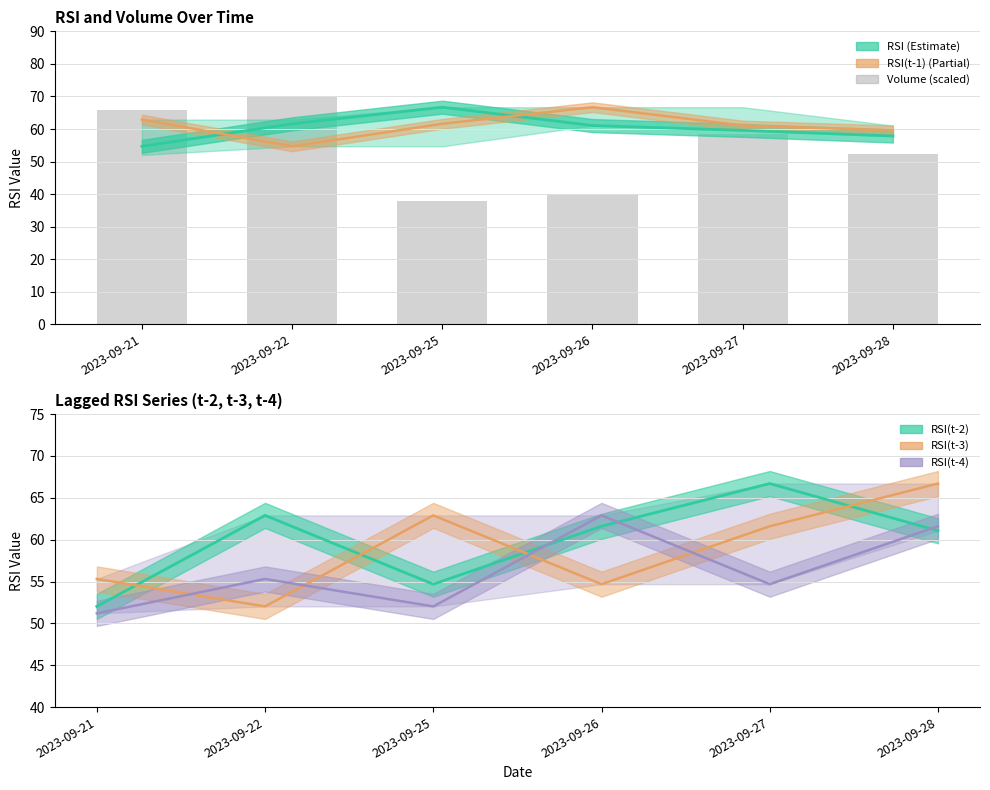

Reading right to left, transcribe all the data shown in this chart.

RSI (line): 57.8	59.6	61.1	66.7	61.6	54.7
RSI(t-1) line: 59.6	61.1	66.7	61.6	54.7	62.9
Volume (scaled): 52.4	58.4	40.0	38.0	70.0	65.7
RSI(t-2) line: 61.1	66.7	61.6	54.7	62.9	52.0
RSI(t-3) line: 66.7	61.6	54.7	62.9	52.0	55.3
RSI(t-4) line: 61.6	54.7	62.9	52.0	55.3	51.2